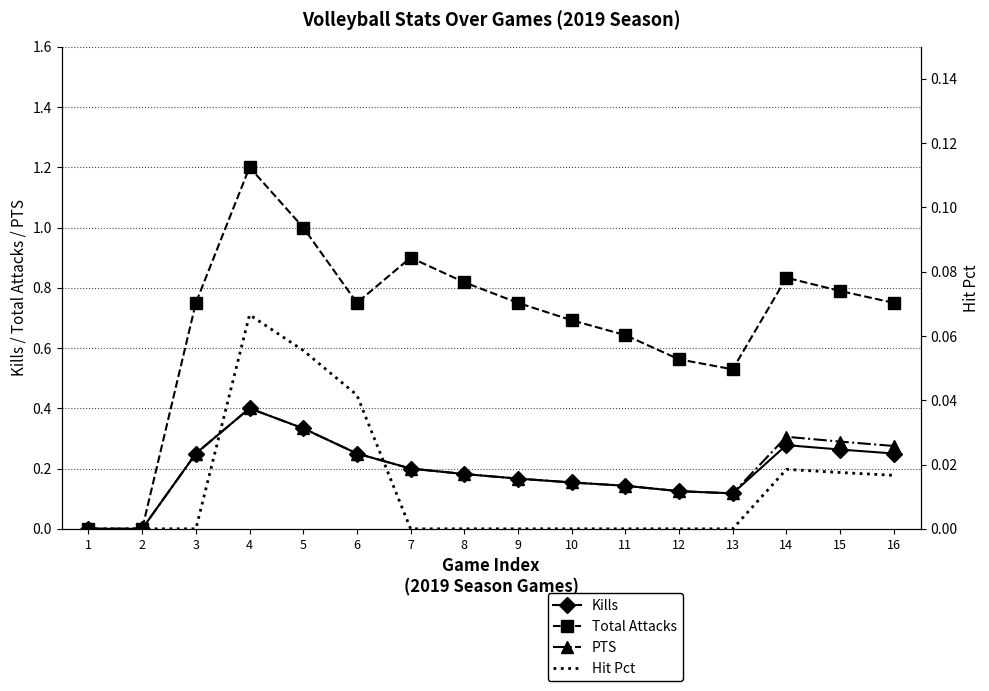

Rank the categories by Hit Pct value from lowest to highest.

1, 2, 3, 7, 8, 9, 10, 11, 12, 13, 16, 15, 14, 6, 5, 4